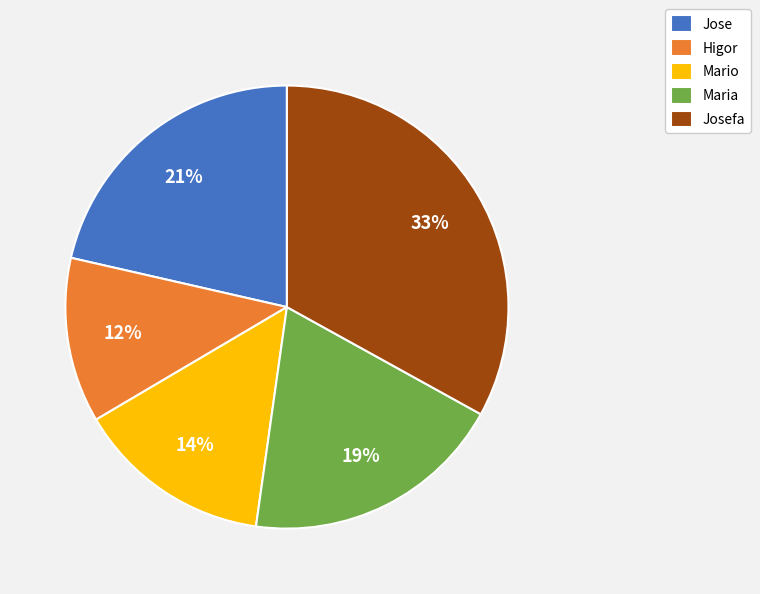

Rank the categories by value from lowest to highest.

Higor, Mario, Maria, Jose, Josefa